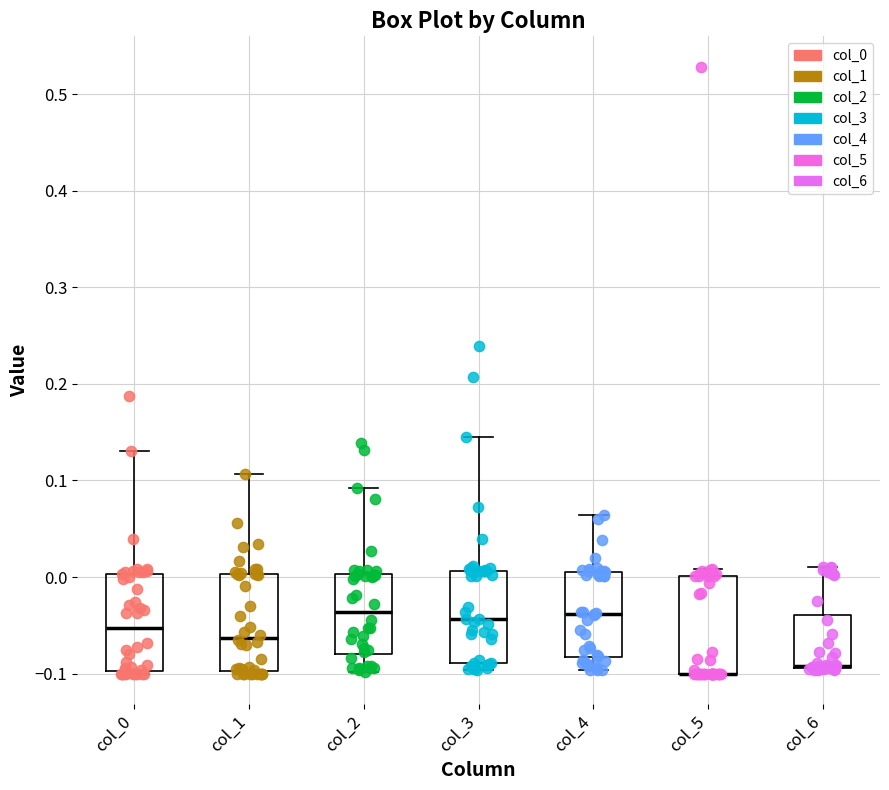

Where is the upper edge of the box for col_4 on the y-axis? The values are not printed on the chart, so give them approximately, as read against the axis.

0.01